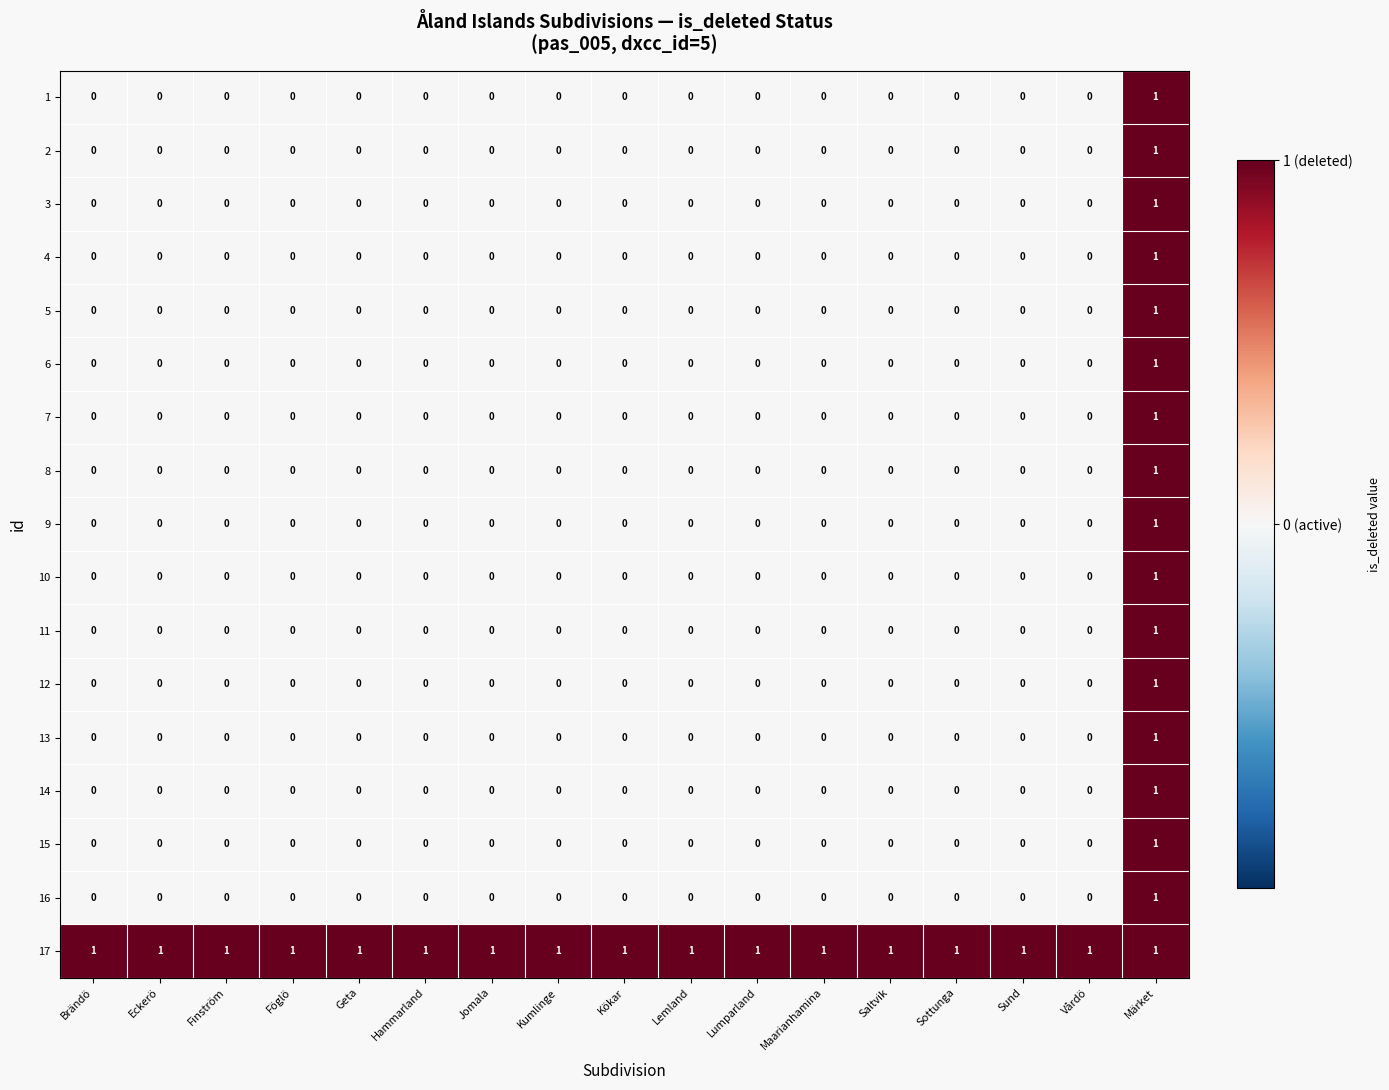

The value of 11 at Hammarland is 0. True or false?

True